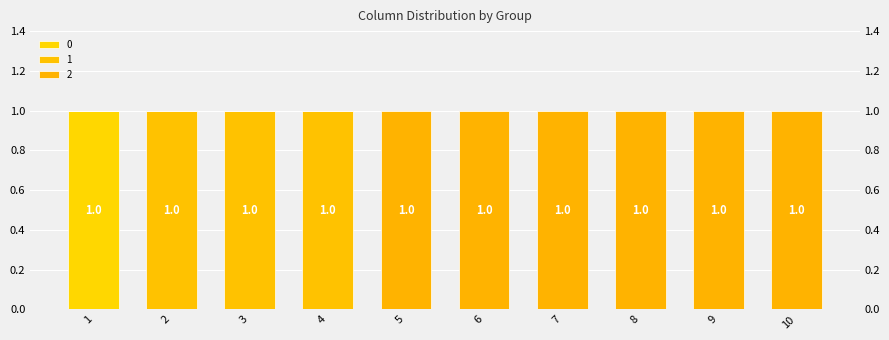

What is the sum of all 2 values?

6